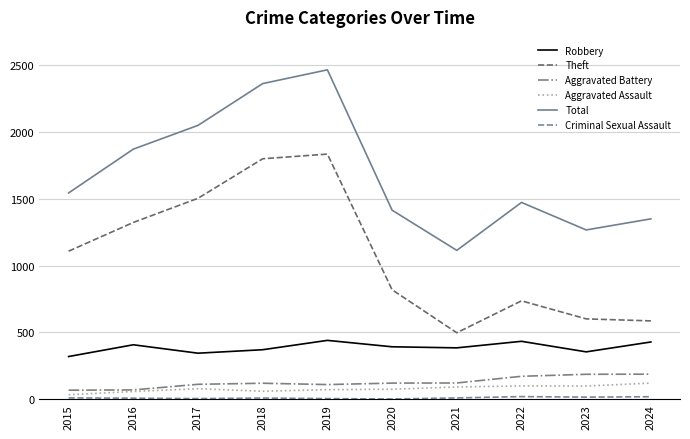

At which category does the chart reach its peak across all series?

2019